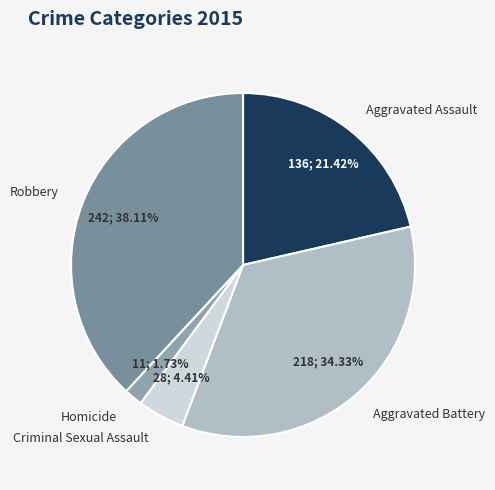

Rank the categories by value from highest to lowest.

Robbery, Aggravated Battery, Aggravated Assault, Criminal Sexual Assault, Homicide